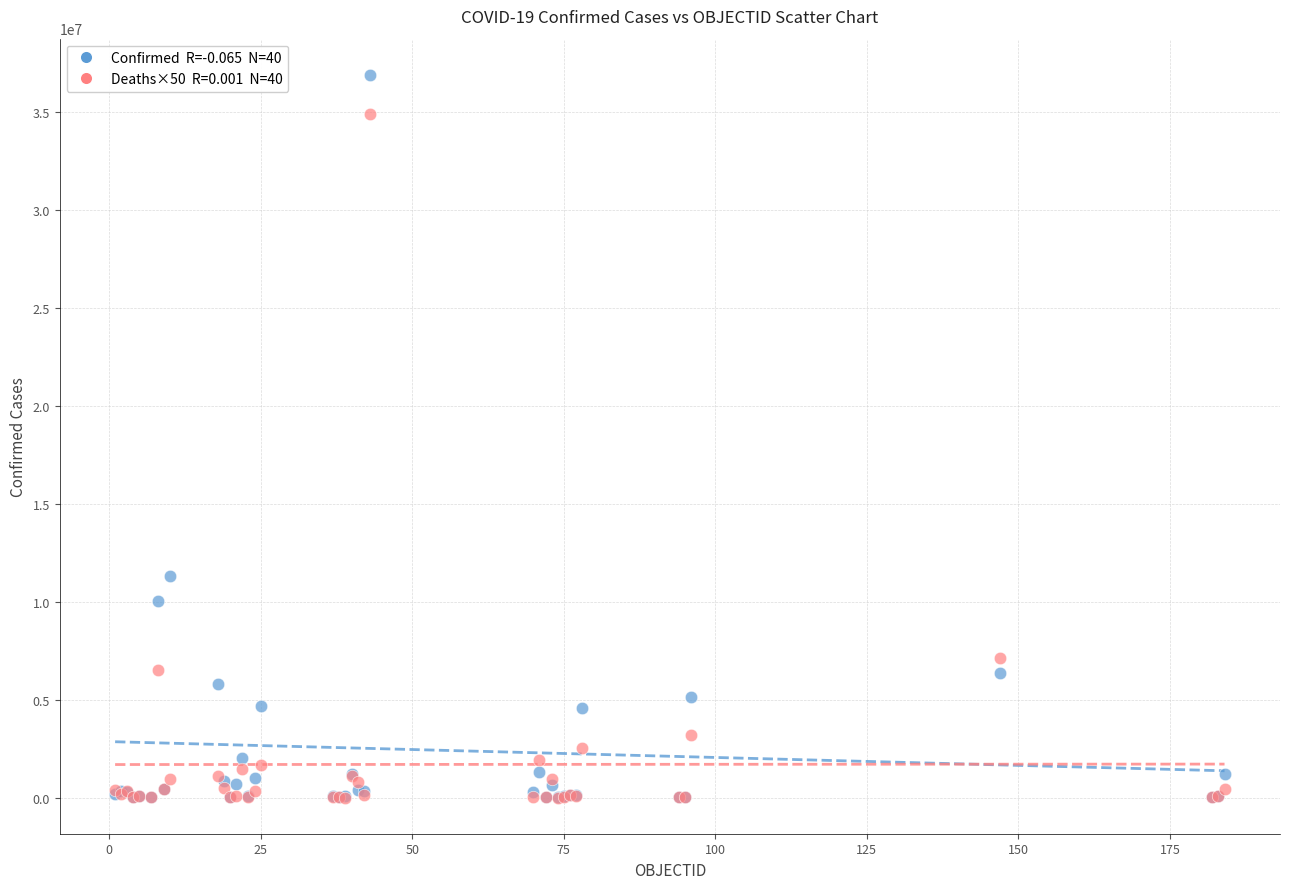

Across all series, what Y value is closest to 18449366?

11312904